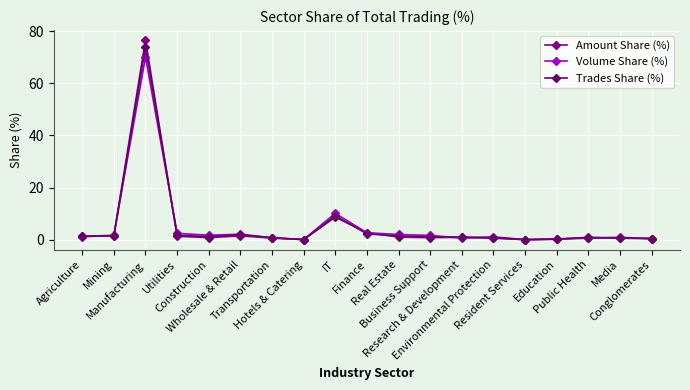

True or false: Trades Share (%) has a value of 0.8 at Transportation.

True